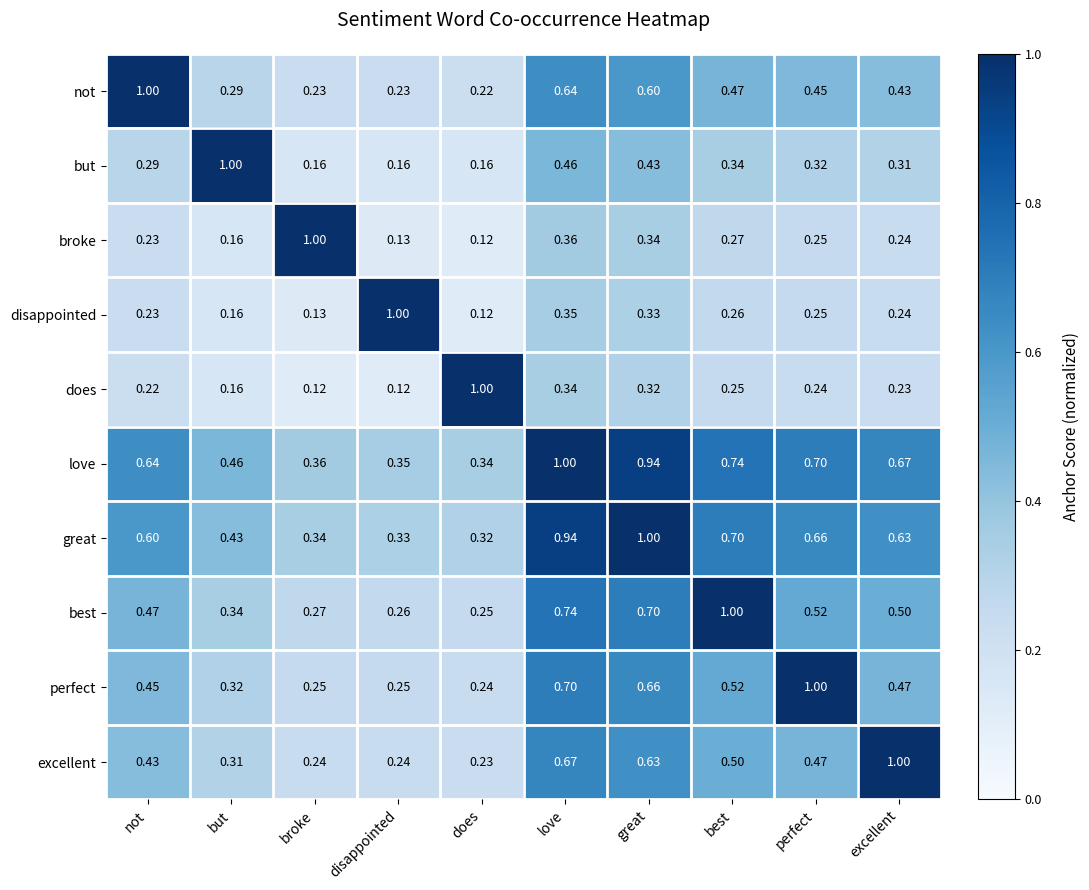

At which label is best closest to 0?

does